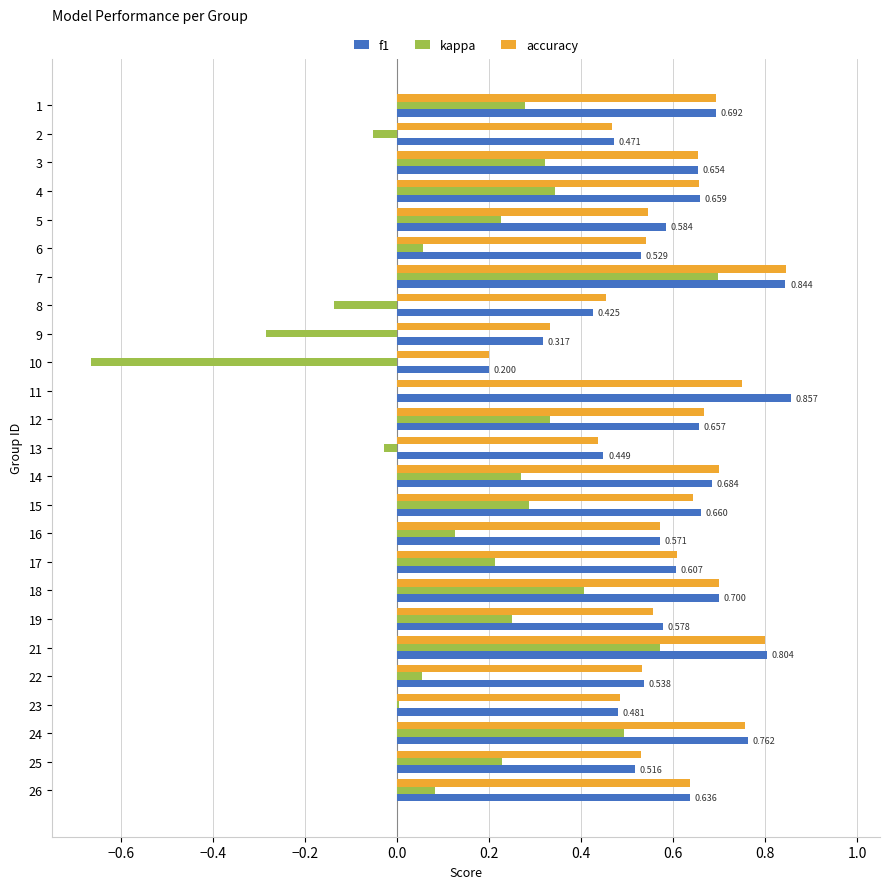

Which series has the widest spread of values?

kappa